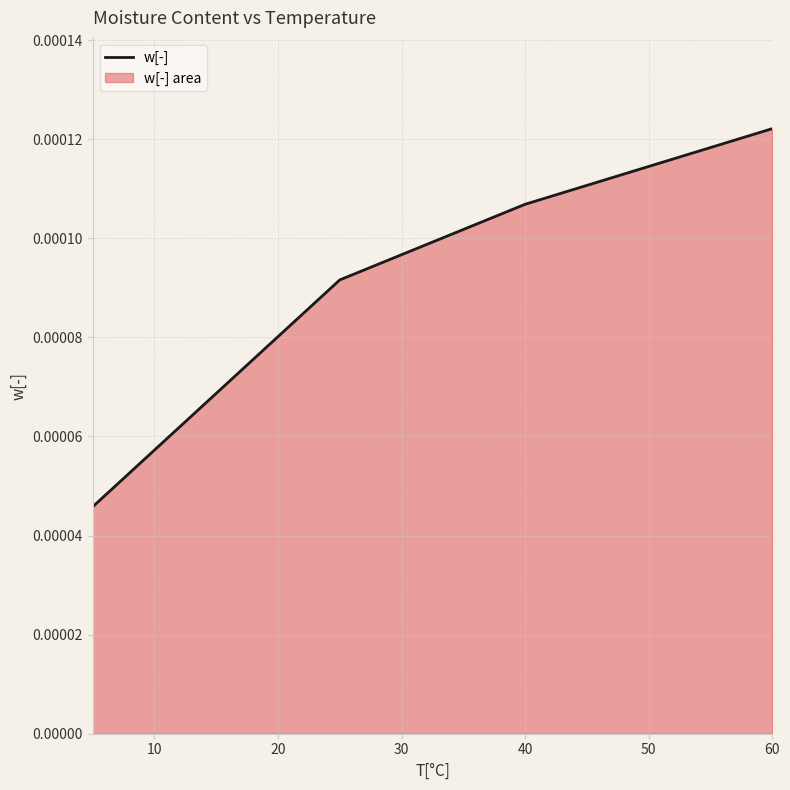

True or false: there are more than 1 points higher than both neighbors.

False